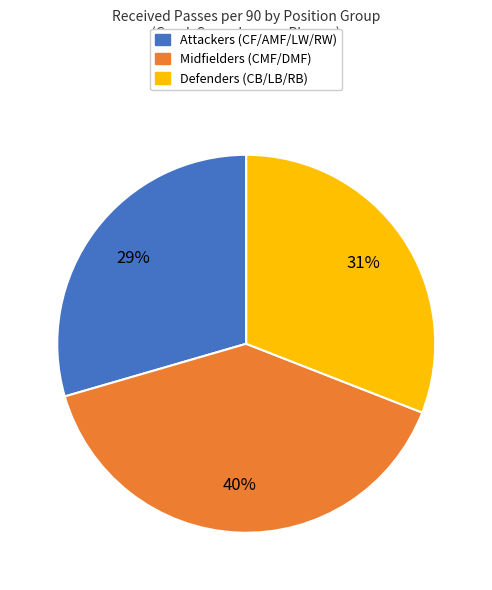

Is there any slice that represents more than half of the pie?

No